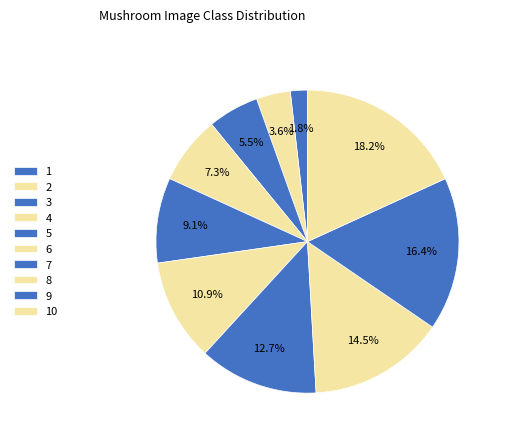

Does 9 account for over 50% of the chart?

No